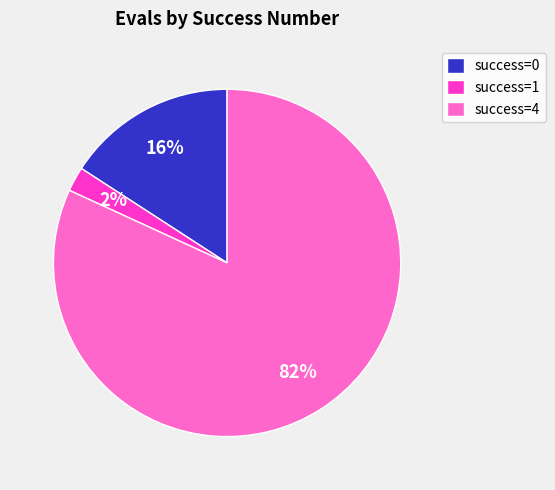

What is the largest slice in the pie chart?

success=4